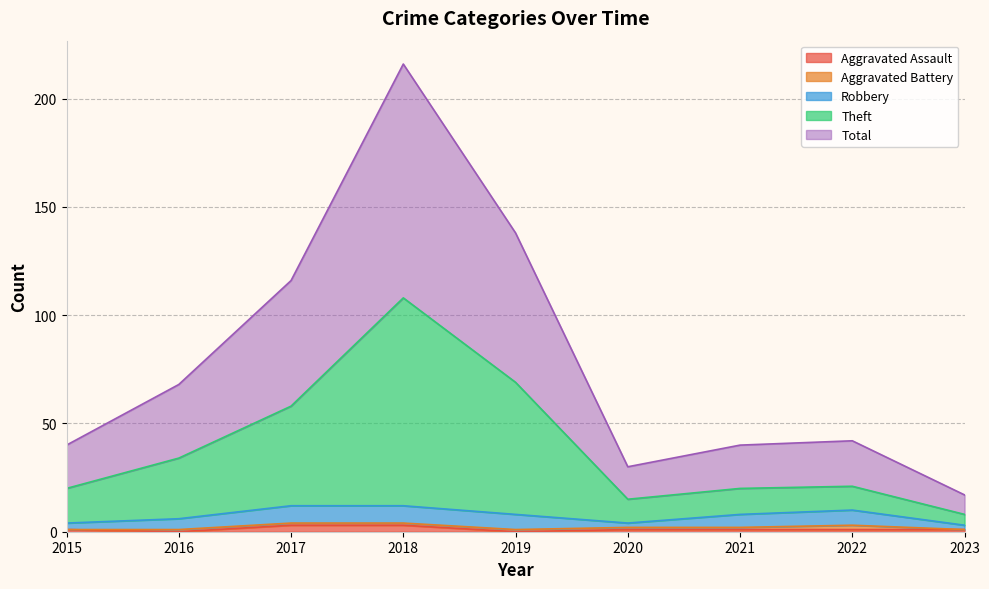

Count the Aggravated Assault values in the range 1 to 2.

5